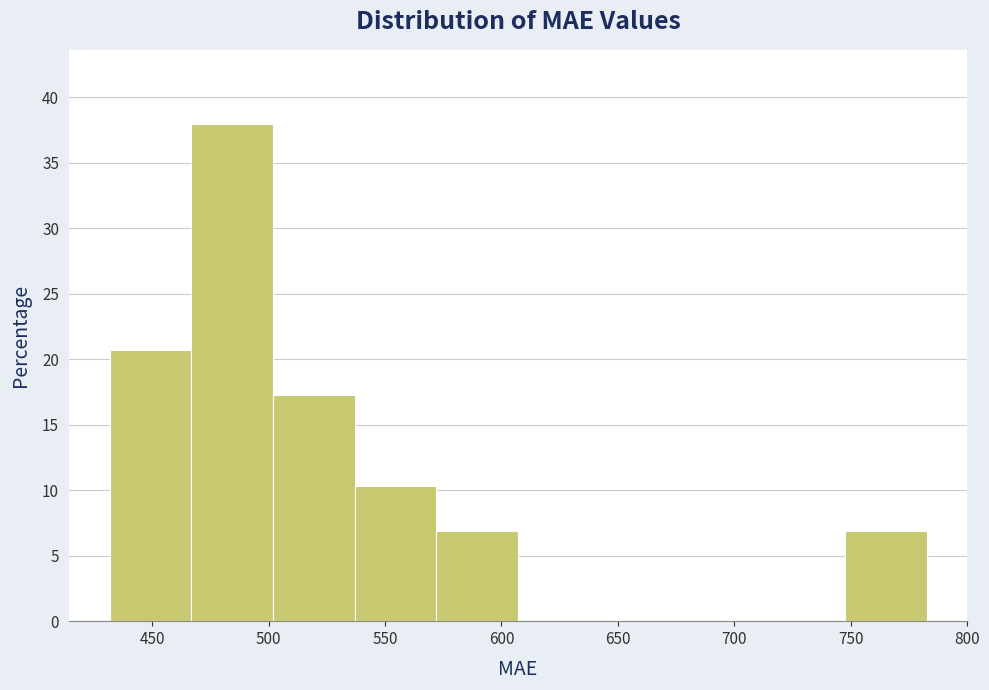

Reading left to right, list every bar in this chart as the range it spans on the x-axis followed by its height. Neither the bar edges nor the heights are printed on the chart, so give them approximately, as read against the axes.

430 to 465: 20.5
465 to 500: 38.0
500 to 535: 17.0
535 to 570: 10.5
570 to 605: 7.0
605 to 640: 0
640 to 675: 0
675 to 710: 0
710 to 745: 0
745 to 785: 7.0